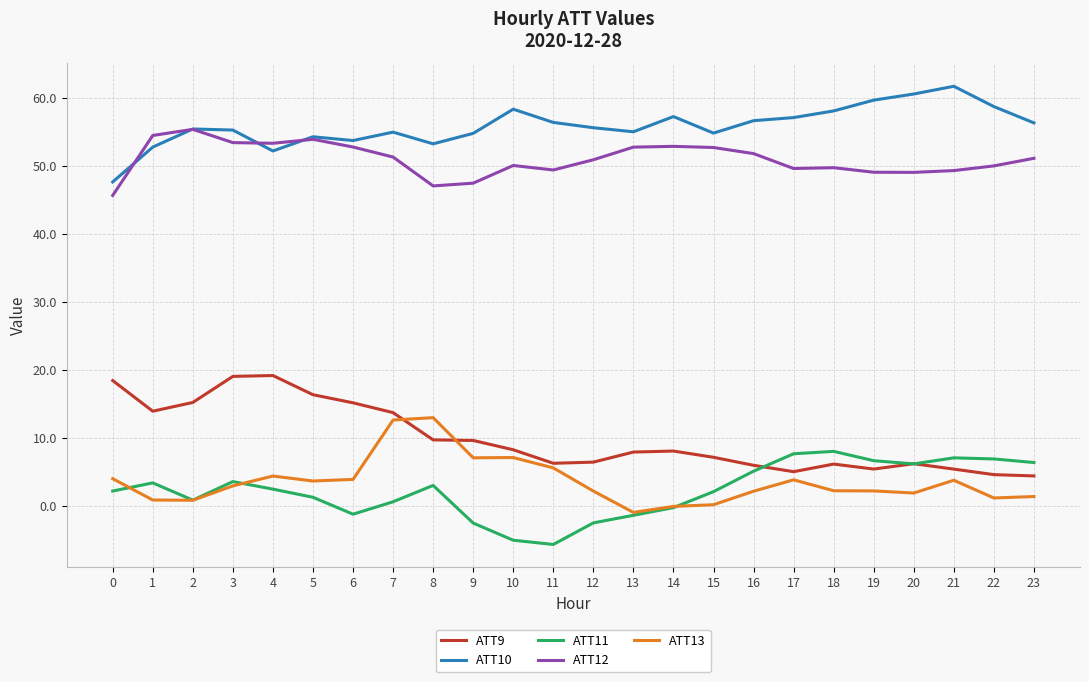

What is the minimum value shown in the chart?

-5.6